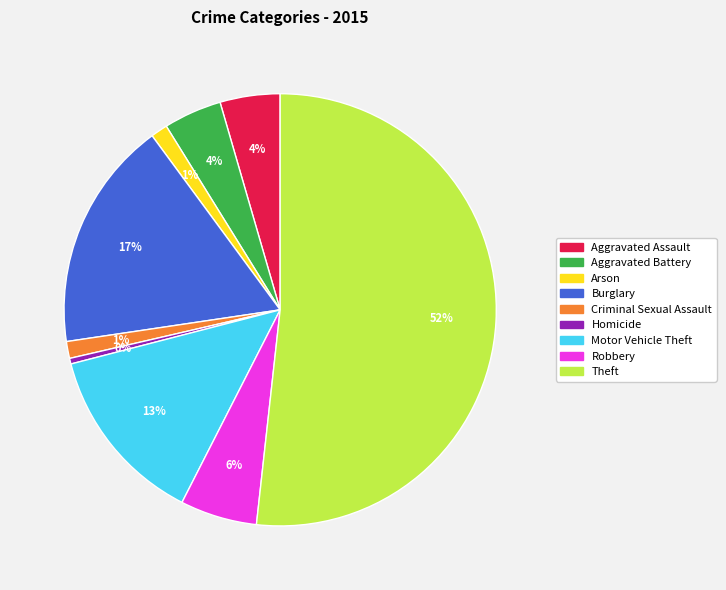

Which slice is the smallest?

Homicide